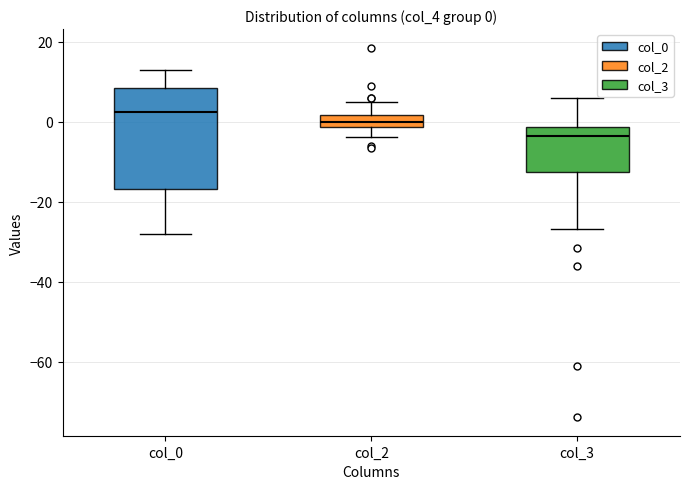

Which box's median line is the highest?

col_0